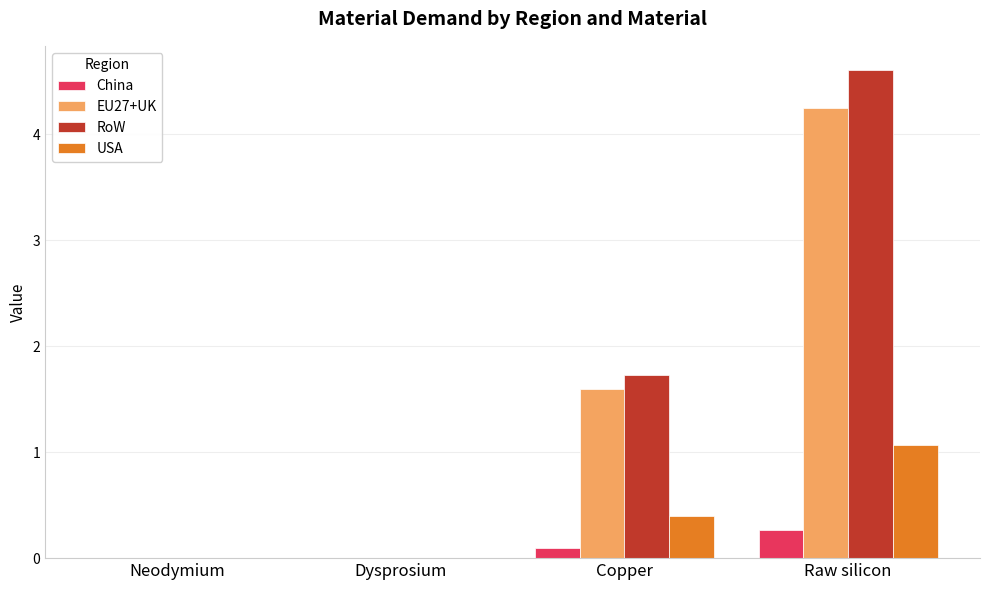

Which category has the highest value in the USA series?

Raw silicon